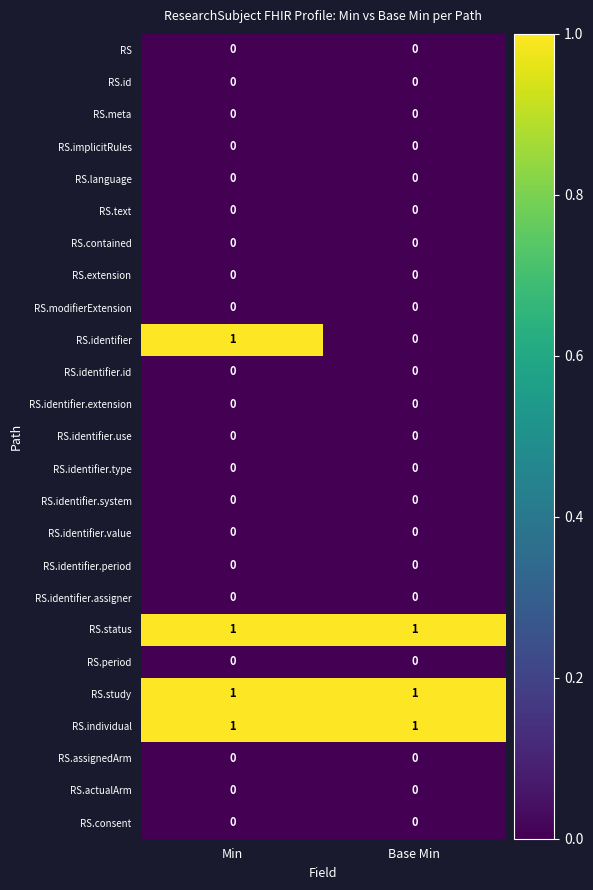

Which series has the largest range (max minus min)?

RS.identifier